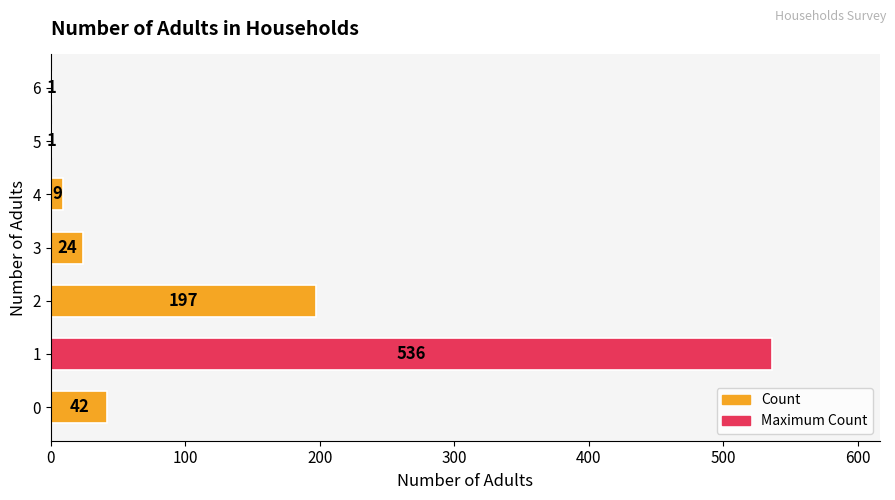

The value at 2 is 321. True or false?

False